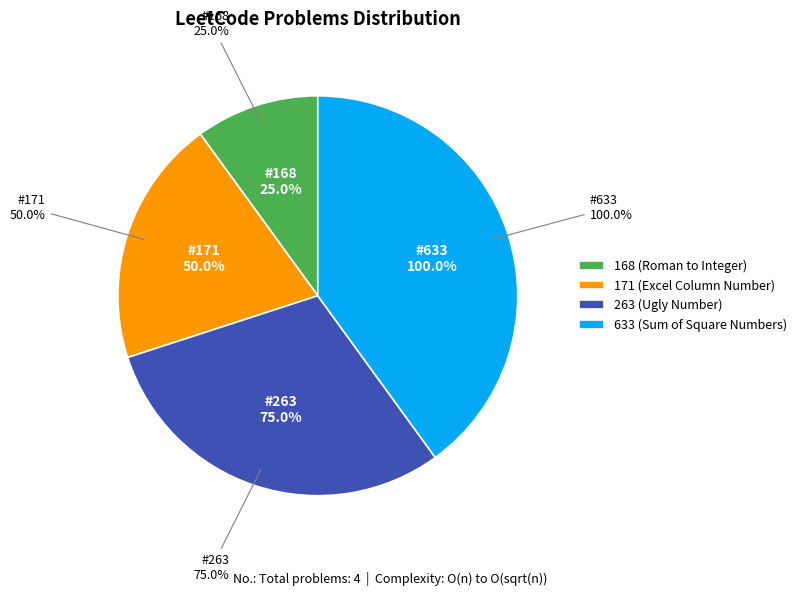

Count the number of slices in the pie.

4